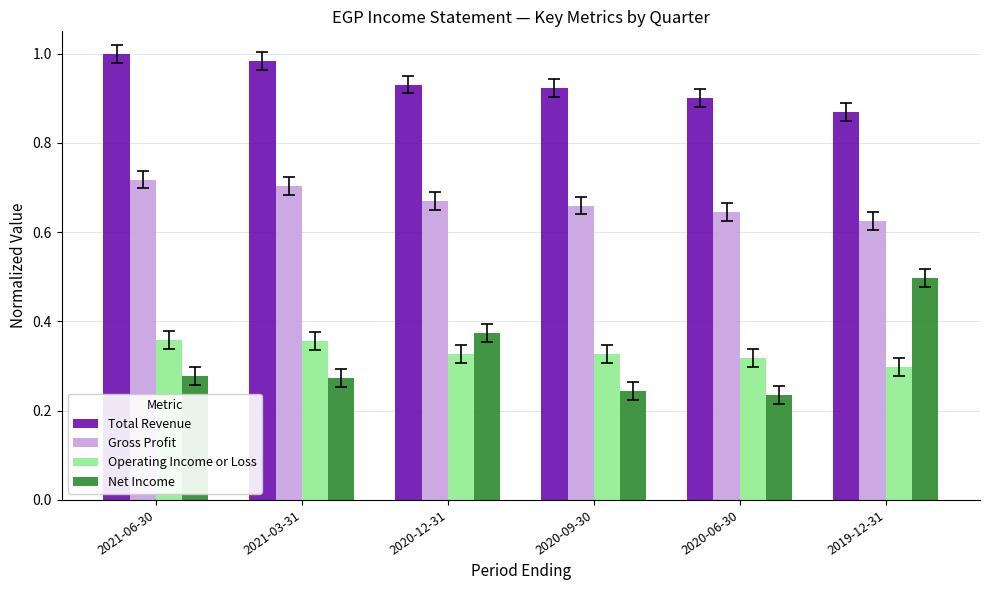

What is the sum of all Net Income values?

1.9